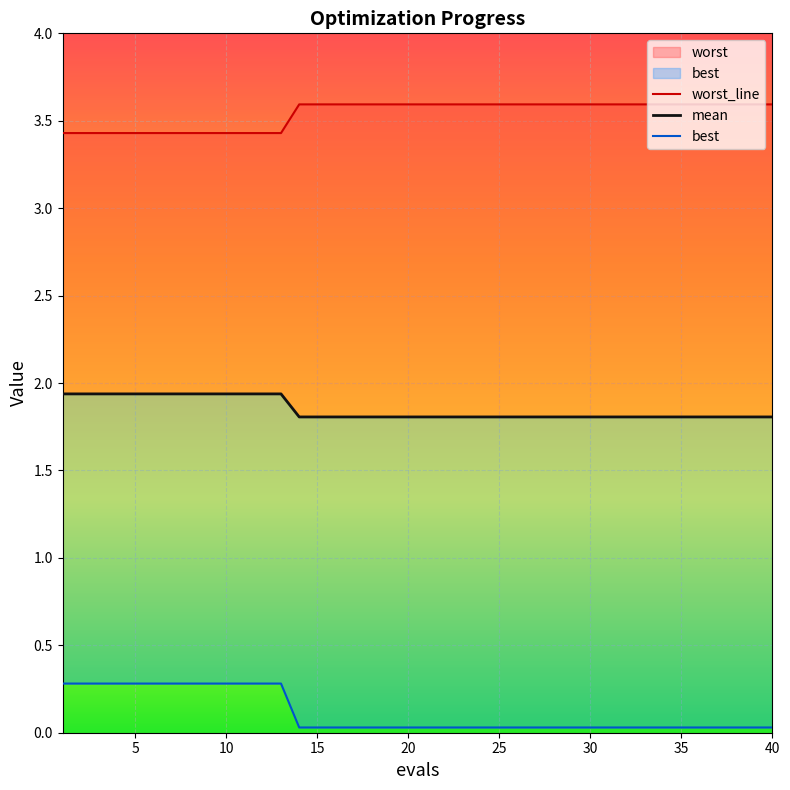

What is the value of the worst_line point at the 23rd from the left?

3.6